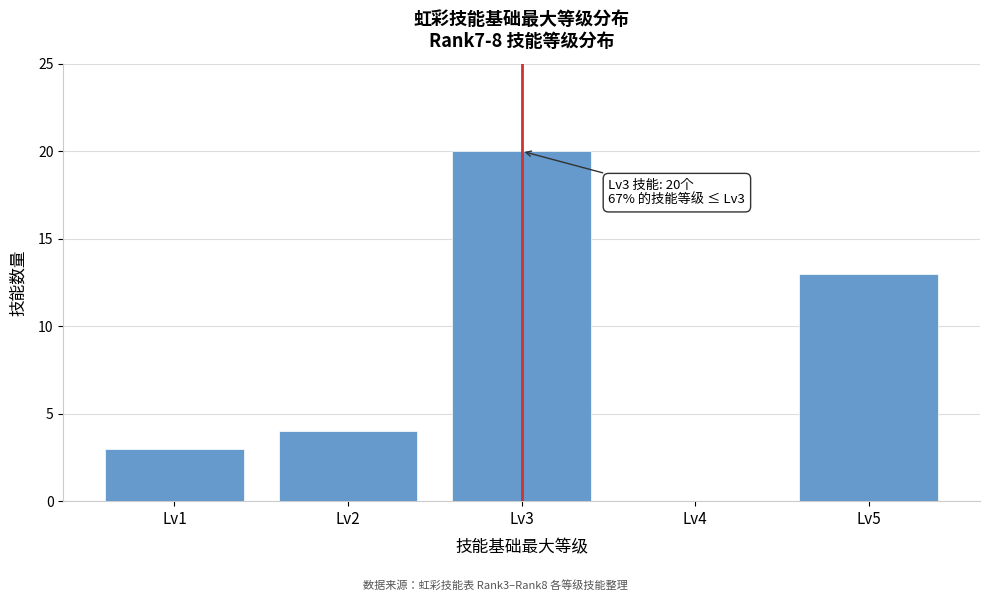

Reading left to right, extract all data points from this chart.

Lv1=3	Lv2=4	Lv3=20	Lv4=0	Lv5=13